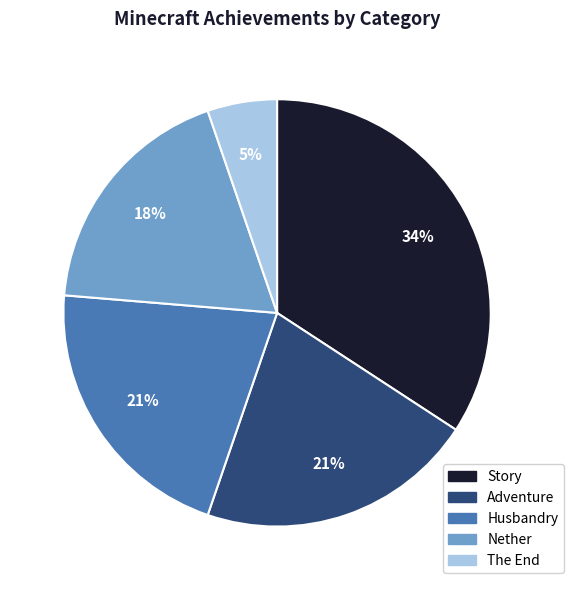

To the nearest percent, what is the average slice percentage?

20%